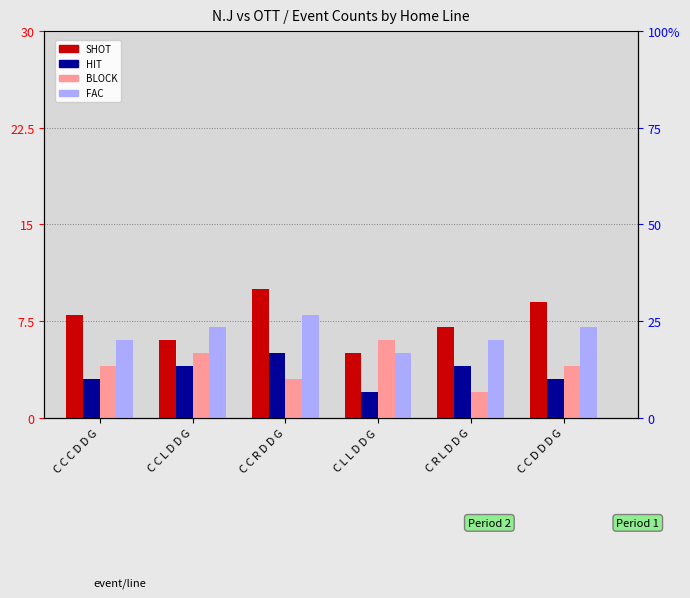

Reading right to left, extract all data points from this chart.

SHOT: C C D D D G=9	C R L D D G=7	C L L D D G=5	C C R D D G=10	C C L D D G=6	C C C D D G=8
HIT: C C D D D G=3	C R L D D G=4	C L L D D G=2	C C R D D G=5	C C L D D G=4	C C C D D G=3
BLOCK: C C D D D G=4	C R L D D G=2	C L L D D G=6	C C R D D G=3	C C L D D G=5	C C C D D G=4
FAC: C C D D D G=7	C R L D D G=6	C L L D D G=5	C C R D D G=8	C C L D D G=7	C C C D D G=6